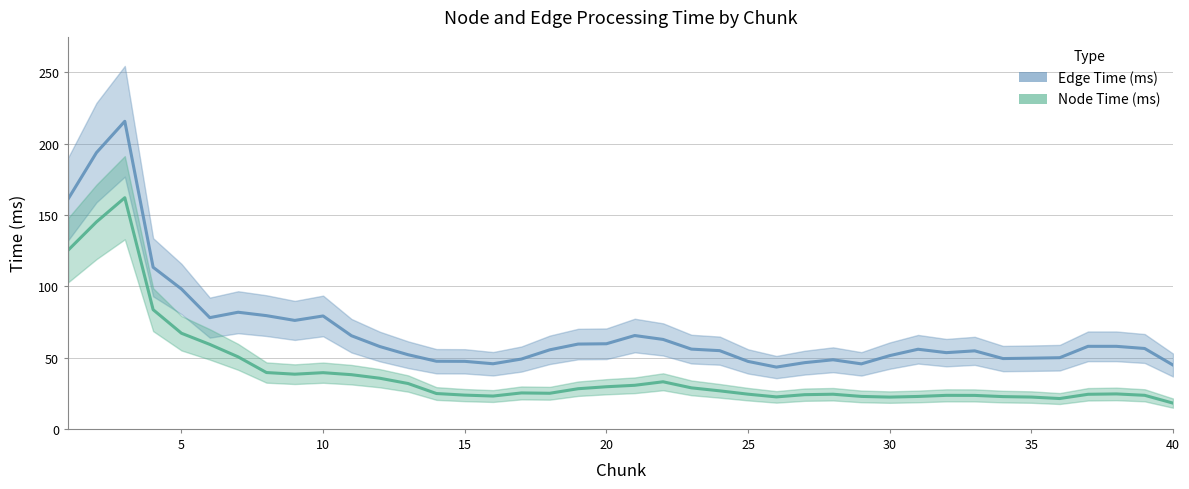

What is the value of the Edge Time (ms) point at the 39th from the left?

56.4